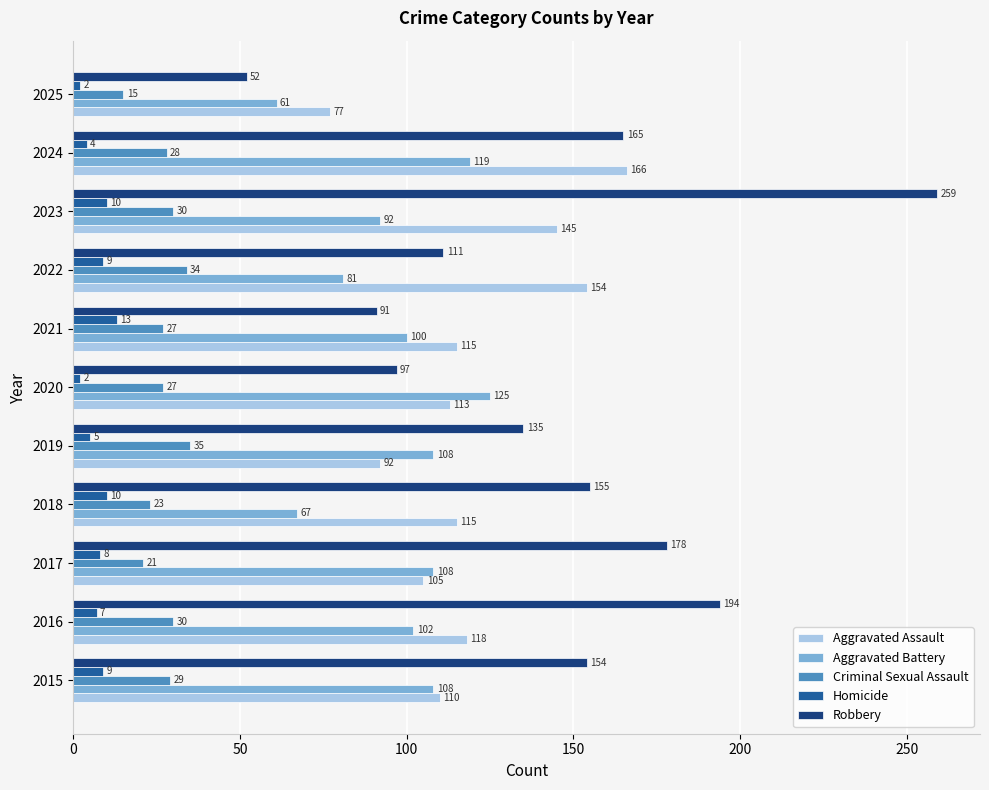

The value of Robbery at 2019 is 186. True or false?

False